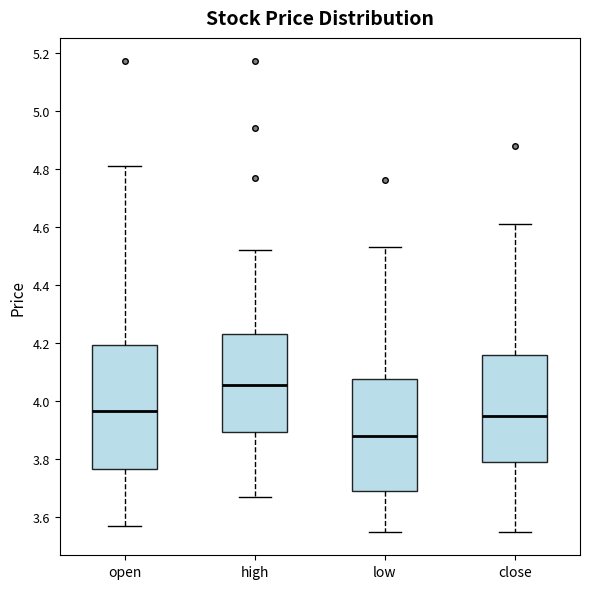

Reading left to right, read every box against the y-axis: the position of its median line, the range the box covers, and the ends of its whiskers. The values are not printed on the chart, so give them approximately, as read against the axis.

open: median 3.96, box 3.76 to 4.20, whiskers 3.58 to 4.82
high: median 4.06, box 3.90 to 4.24, whiskers 3.68 to 4.52
low: median 3.88, box 3.70 to 4.08, whiskers 3.56 to 4.54
close: median 3.96, box 3.80 to 4.16, whiskers 3.56 to 4.62